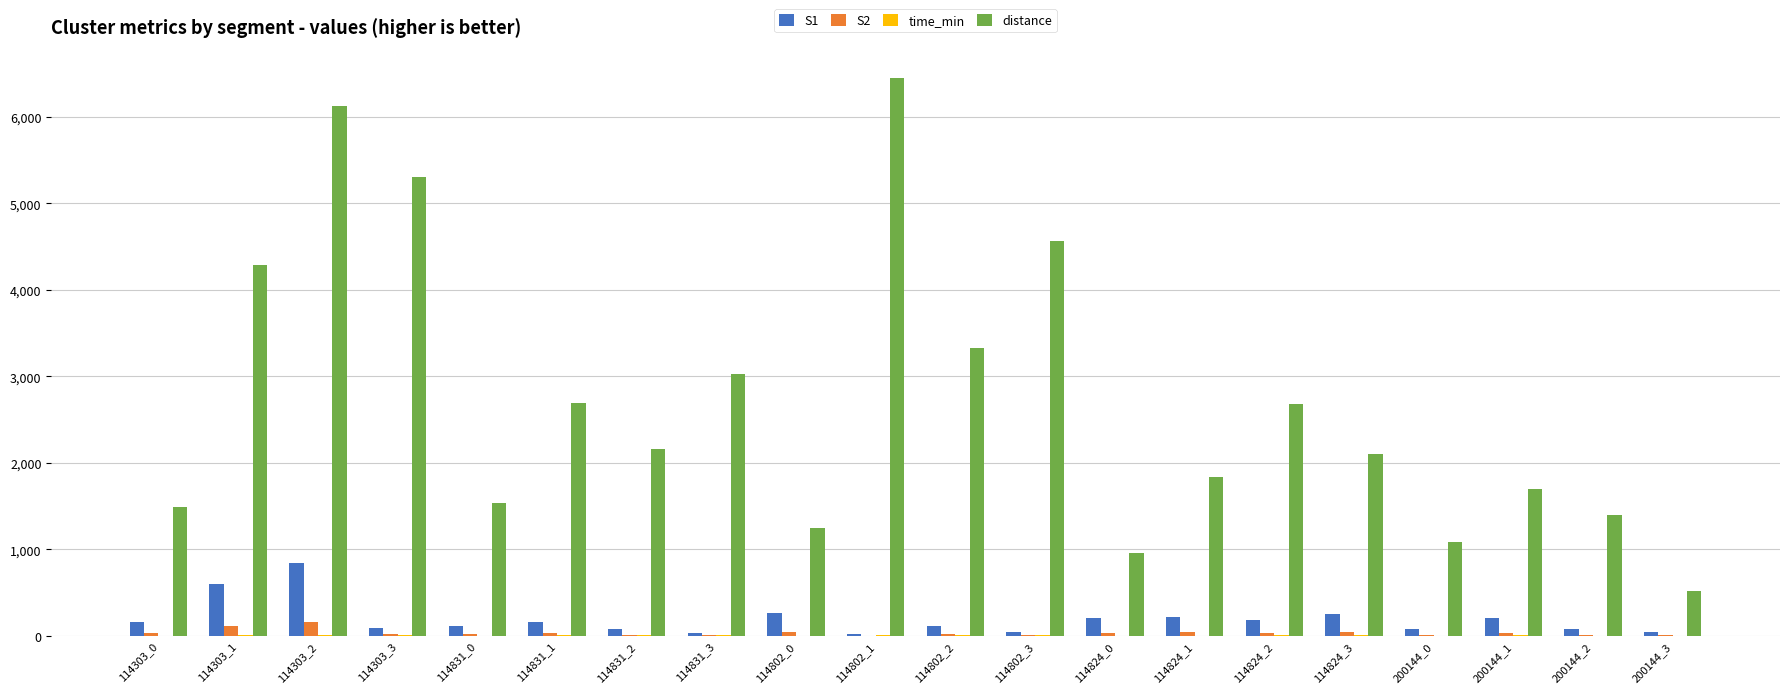

At which category is the sum across all series the highest?

114303_2